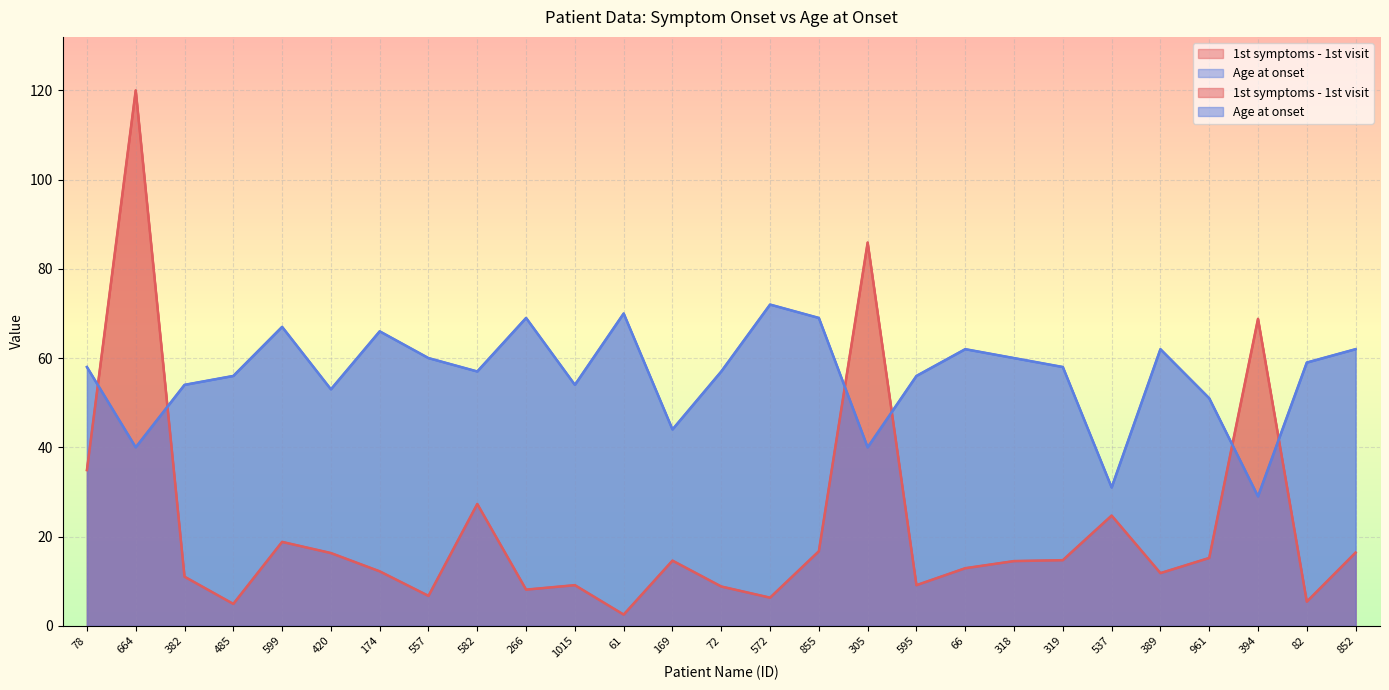

What value does the 1st symptoms - 1st visit series have at 557?

6.7